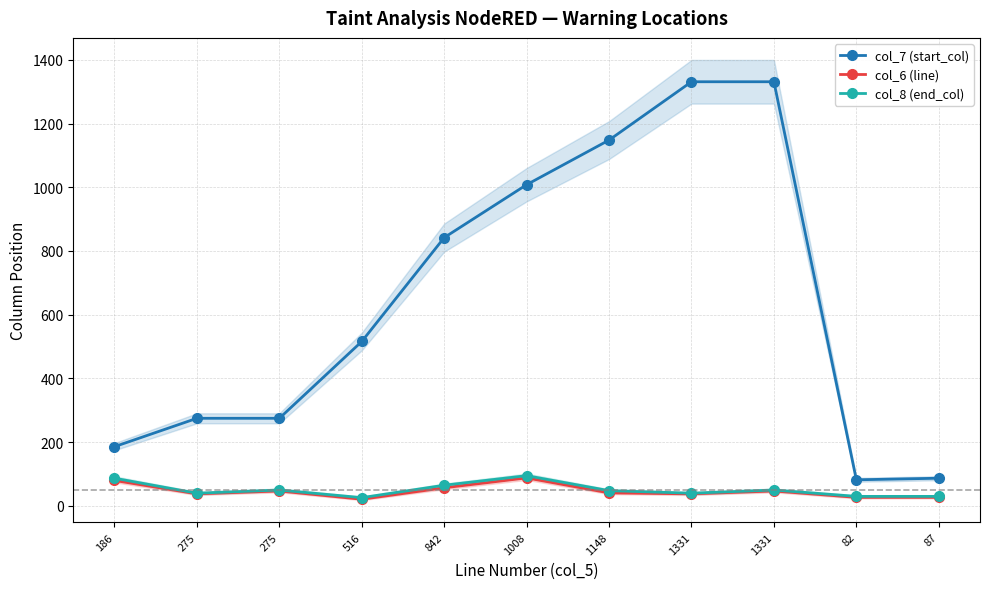

Reading left to right, list all the values displayed in this chart.

col_7 (start_col): 186	275	275	516	842	1008	1148	1331	1331	82	87
col_6 (line): 80	38	47	21	57	88	41	38	47	27	27
col_8 (end_col): 87	40	50	26	65	95	48	40	50	30	30